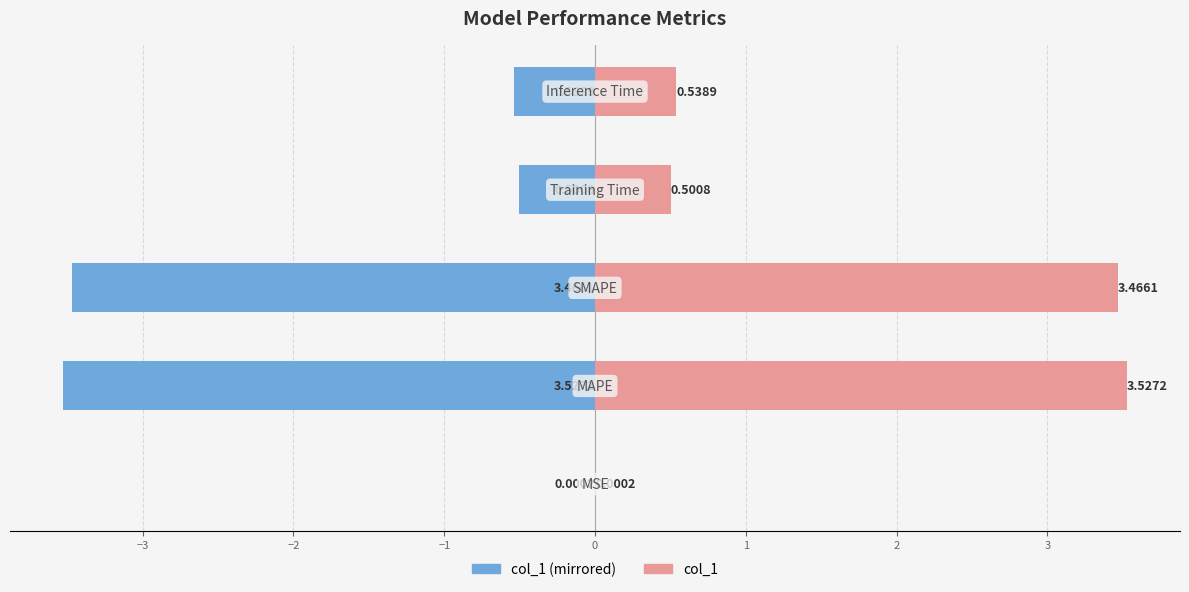

What is the difference between the maximum and minimum values in the col_1 (right) series?

3.5